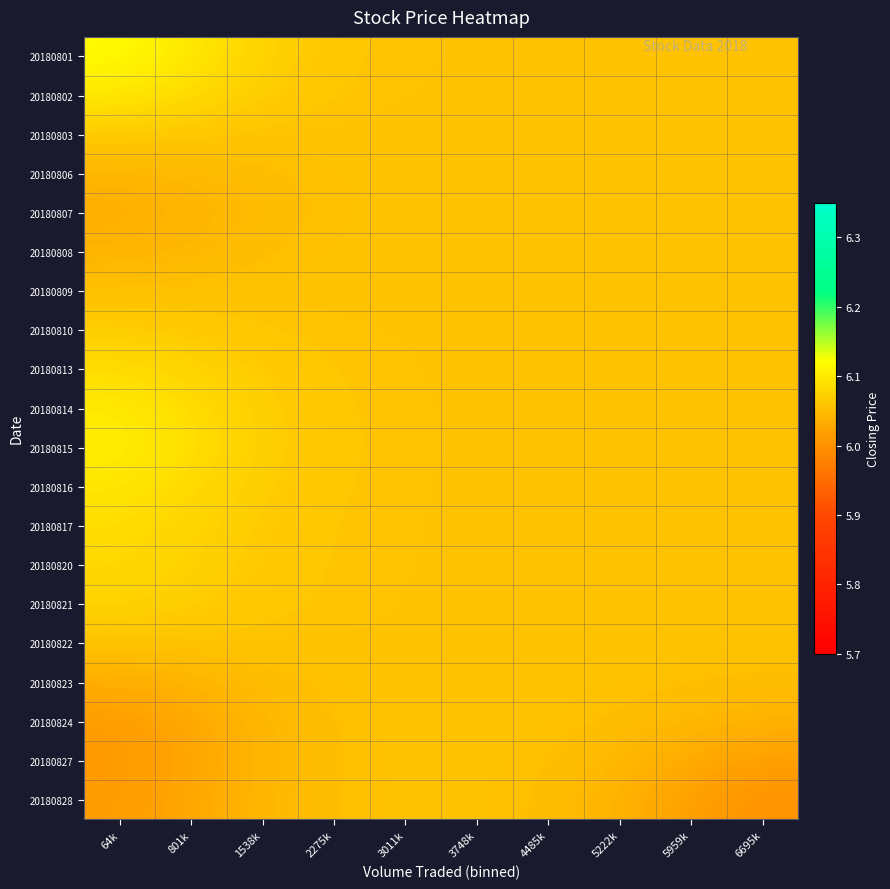

Rank the series at 4485k from lowest to highest value.

20180828, 20180827, 20180824, 20180823, 20180822, 20180806, 20180803, 20180807, 20180821, 20180808, 20180802, 20180809, 20180810, 20180801, 20180820, 20180813, 20180817, 20180816, 20180814, 20180815